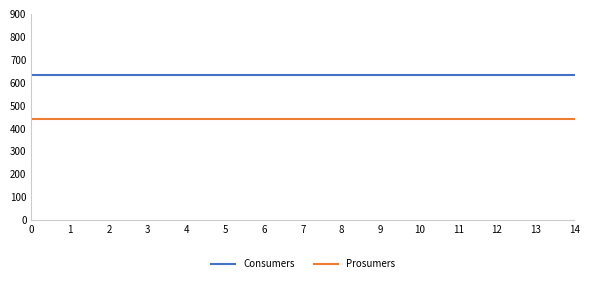

List the series in order of their overall mean, lowest first.

Prosumers, Consumers